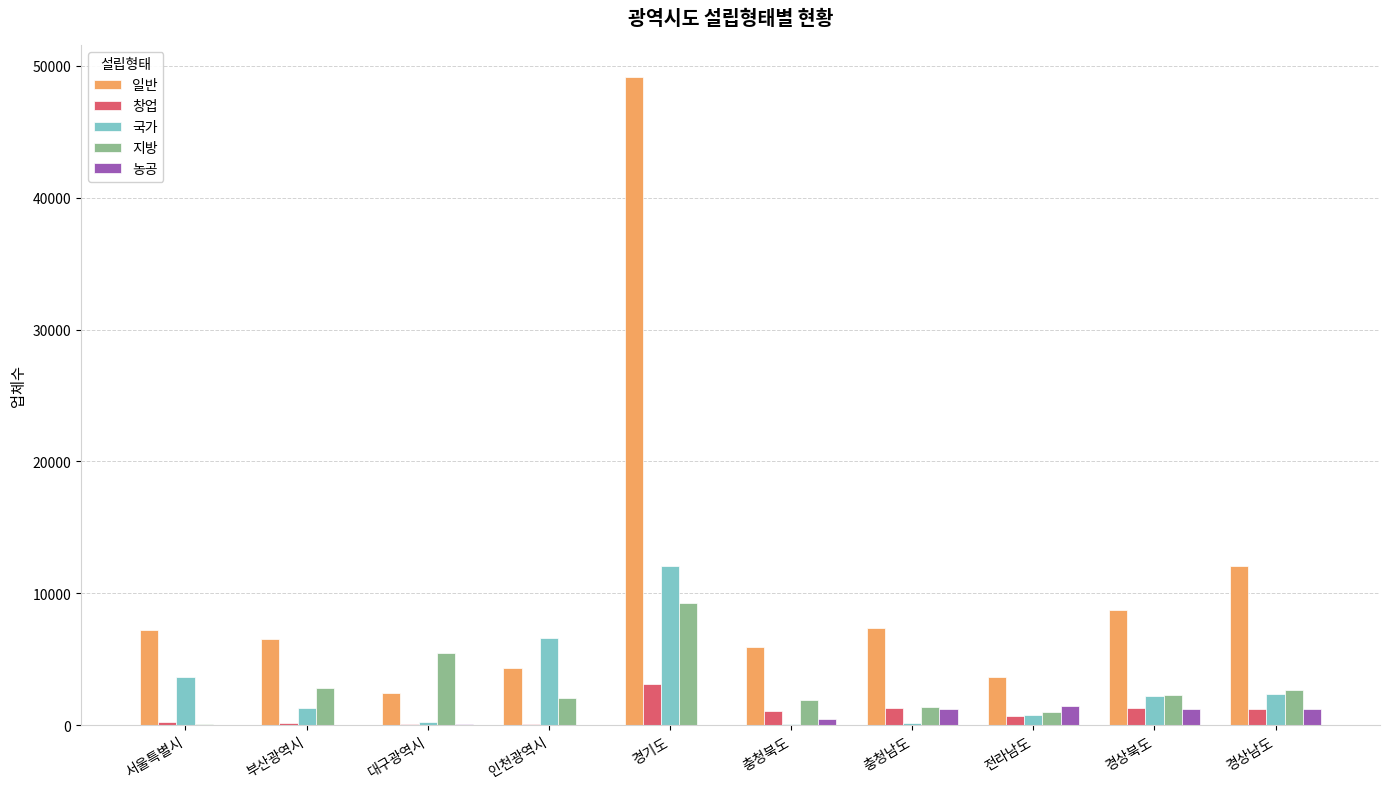

Which series has the largest total across all categories?

일반